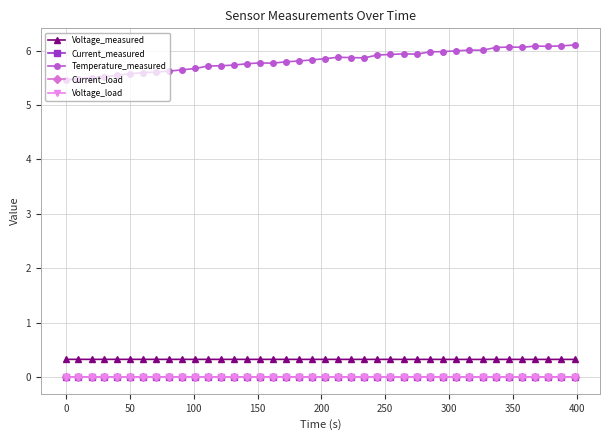

What is the difference between the maximum and second lowest values in the Temperature_measured series?

0.6